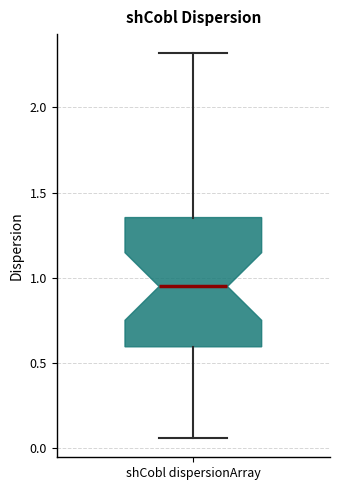

Read this box plot against the y-axis: the position of the median line, the range covered by the box, and the ends of both whiskers. The values are not printed on the chart, so give them approximately, as read against the axis.

median 0.95, box 0.60 to 1.35, whiskers 0.05 to 2.30